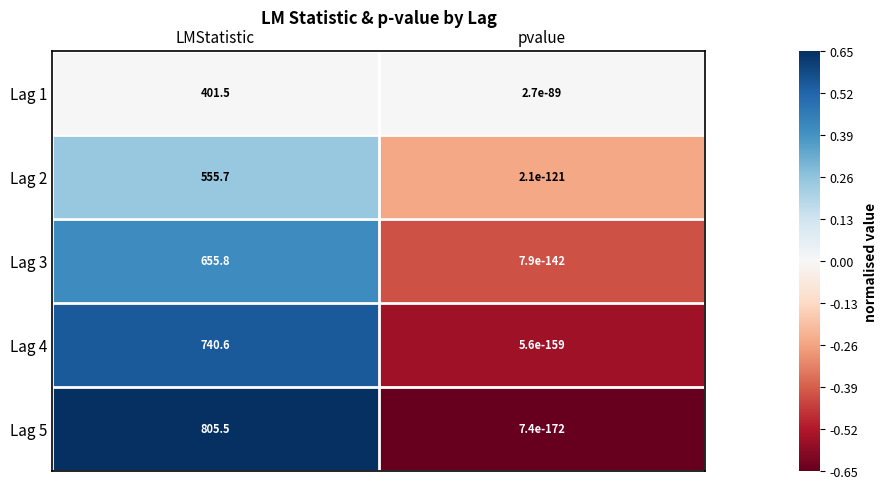

The Lag 4 series shows 740.6 at LMStatistic. True or false?

True